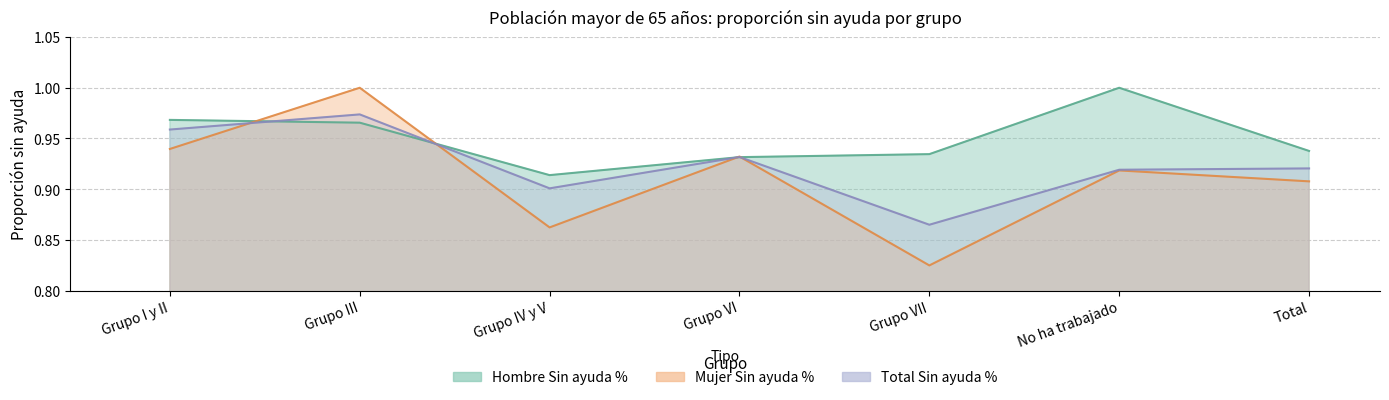

What is the label of the 1st bar from the right?

Total